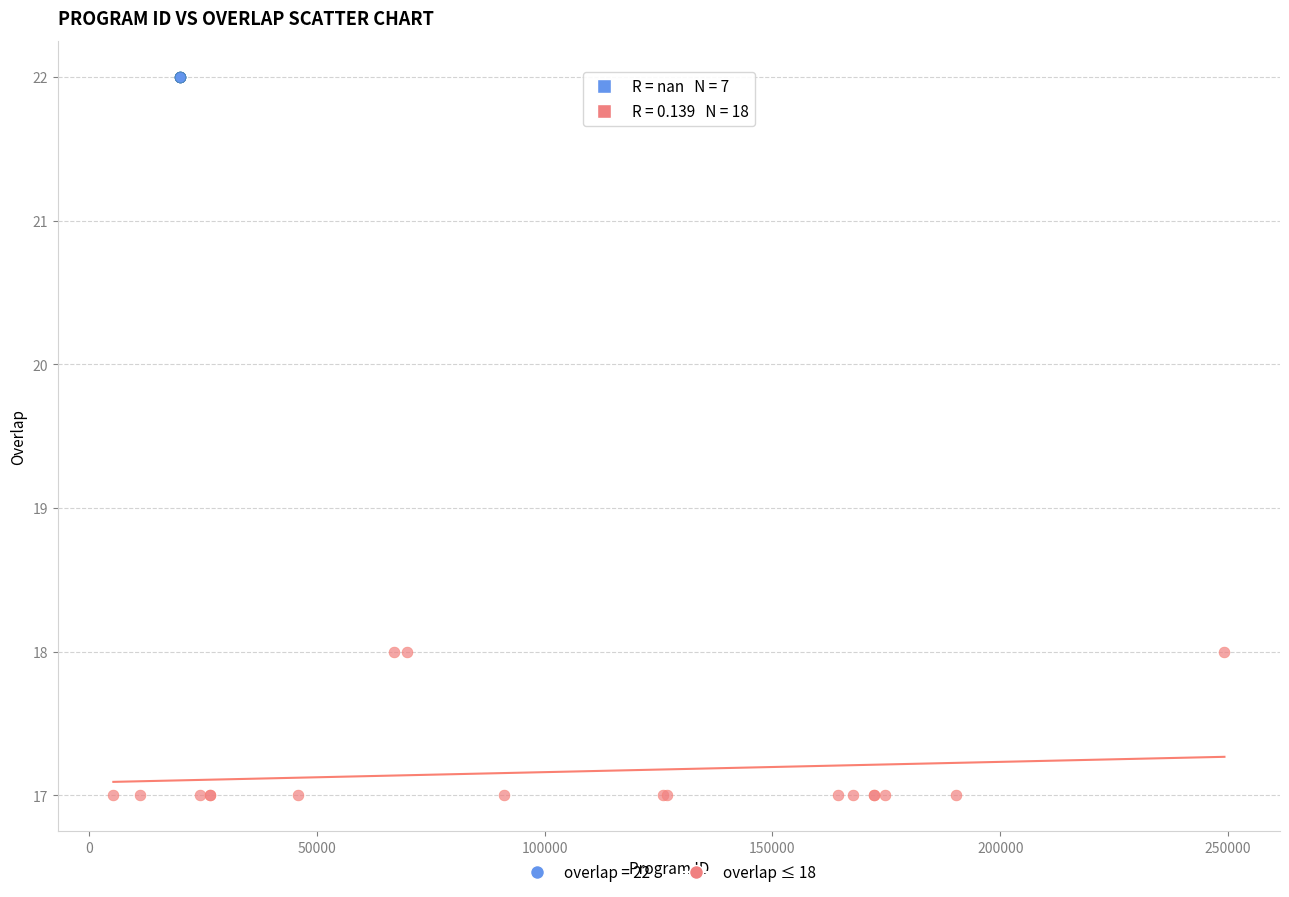

Which series reaches the maximum Y coordinate?

overlap = 22